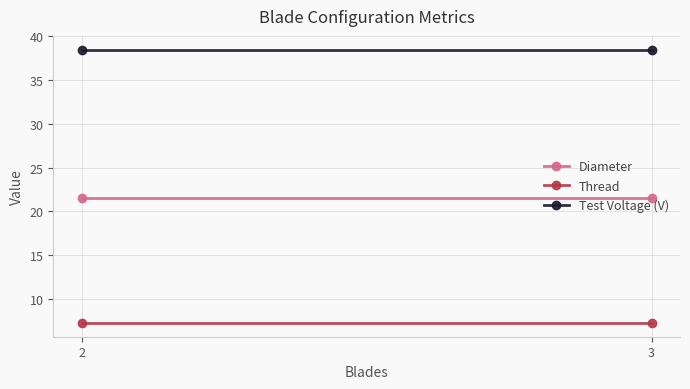

What are all the series names shown in the legend?

Diameter, Thread, Test Voltage (V)